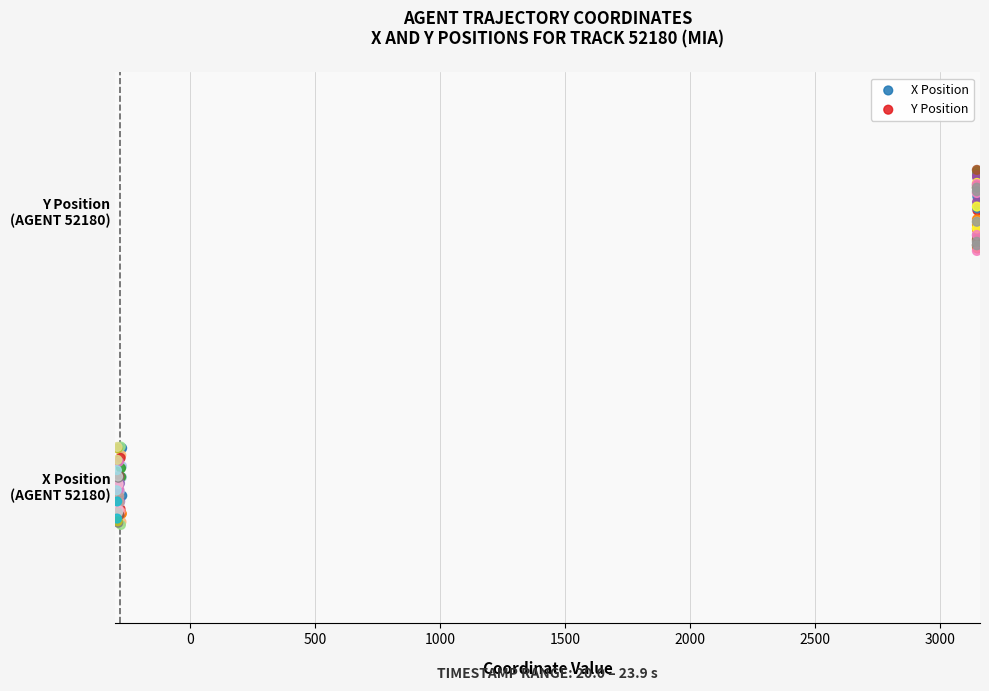

Which series reaches the minimum Y coordinate?

X Position